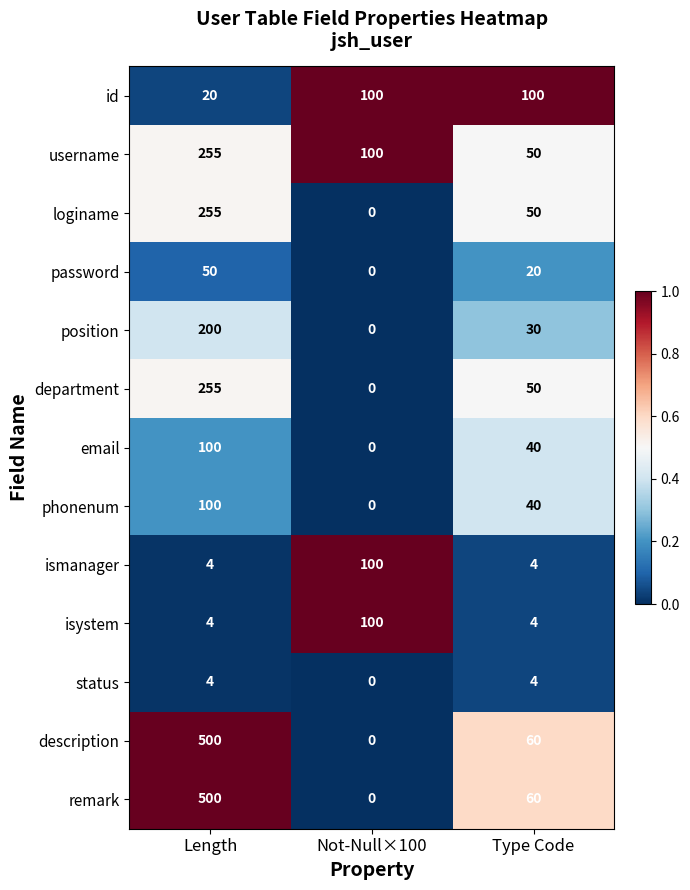

What is the difference between the loginame values at Not-Null×100 and Type Code?

50